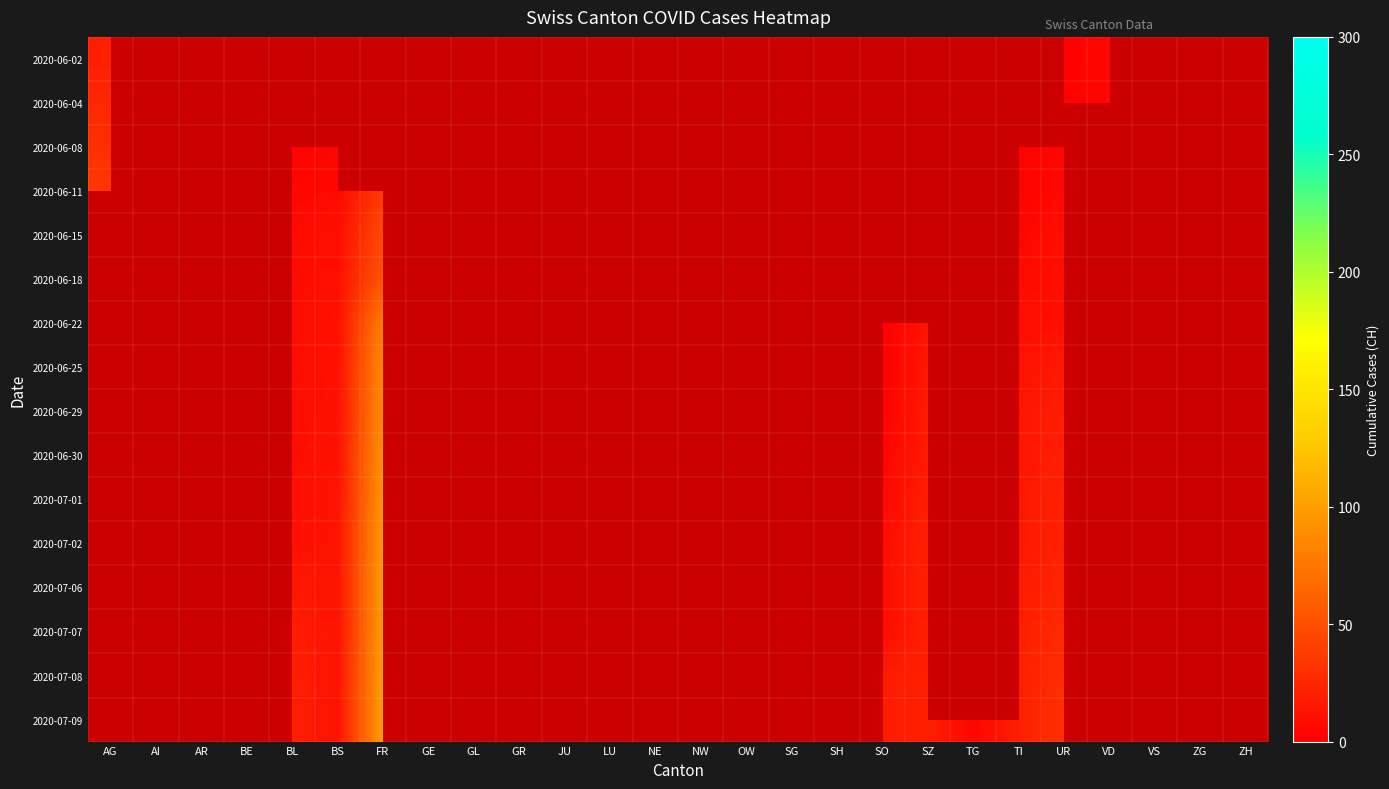

At SZ, list the series in order from largest to smallest.

2020-07-02, 2020-07-06, 2020-07-07, 2020-07-08, 2020-07-09, 2020-07-01, 2020-06-29, 2020-06-30, 2020-06-25, 2020-06-18, 2020-06-22, 2020-06-15, 2020-06-11, 2020-06-02, 2020-06-04, 2020-06-08